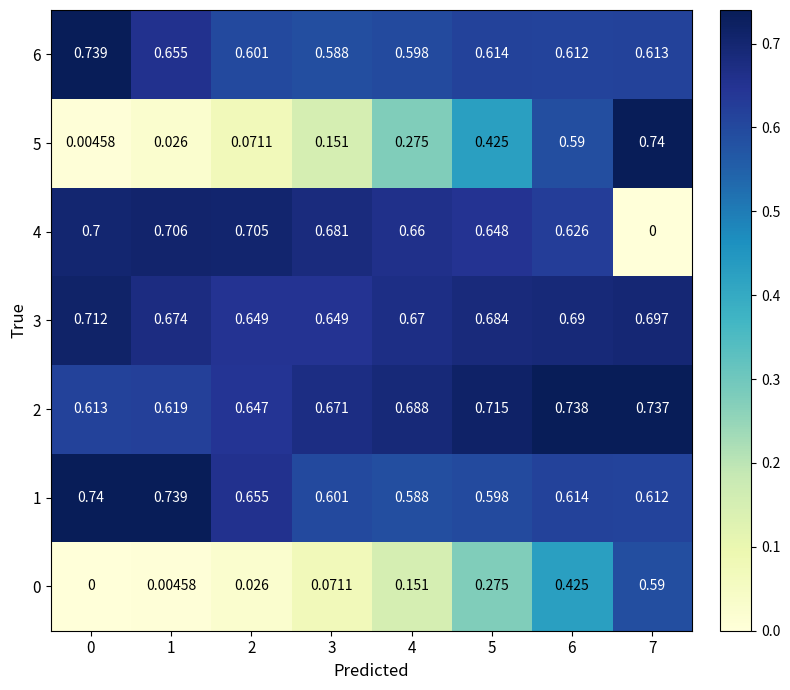

What is the total value across all series at 4?

3.6